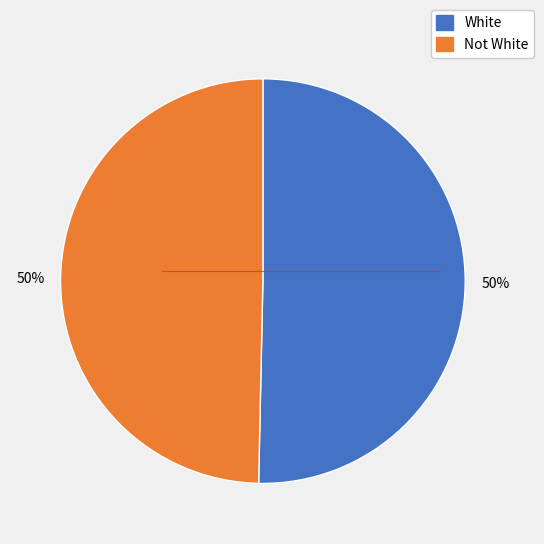

Approximately how many times larger is the value at Not White compared to White?

1.0